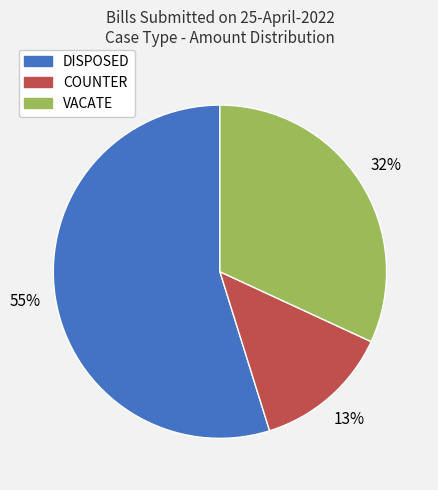

To the nearest percent, what is the difference between the largest and smallest slice percentages?

42%